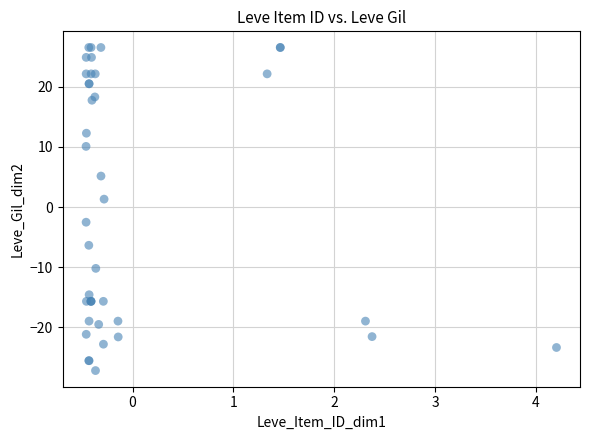

What Y value in the scatter plot is closest to 0?

1.3